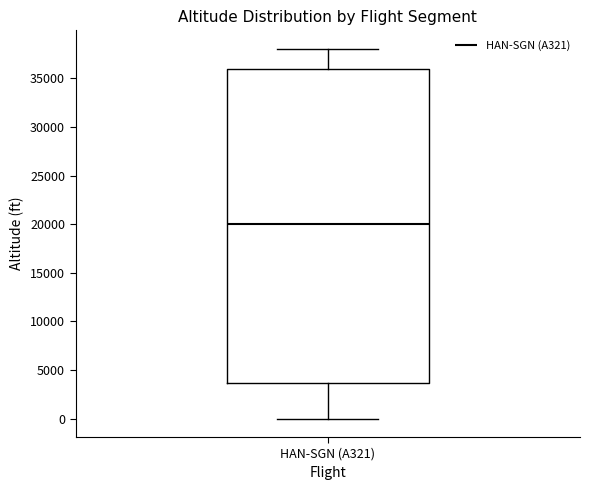

Read this box plot against the y-axis: the position of the median line, the range covered by the box, and the ends of both whiskers. The values are not printed on the chart, so give them approximately, as read against the axis.

median 20000, box 3500 to 36000, whiskers 0 to 38000